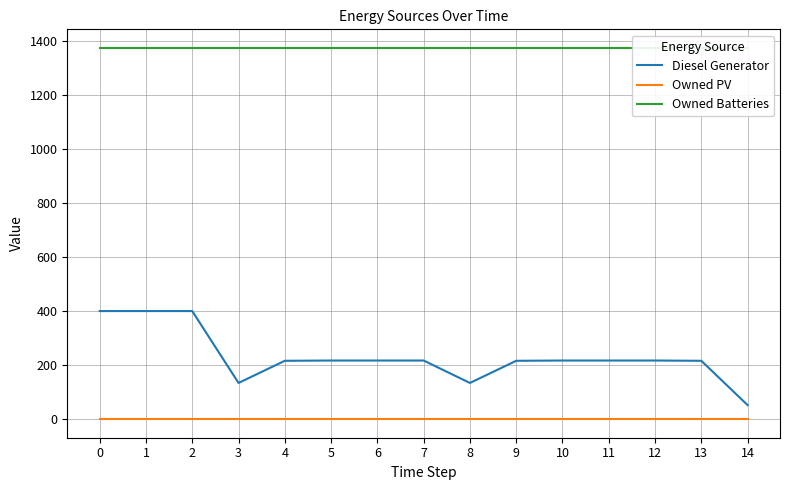

Reading left to right, what are all the values shown in this chart?

Diesel Generator: 0=400	1=400	2=400	3=134	4=216	5=217	6=217	7=217	8=134	9=216	10=217	11=217	12=217	13=216	14=52
Owned PV: 0=0	1=0	2=0	3=0	4=0	5=0	6=0	7=0	8=0	9=0	10=0	11=0	12=0	13=0	14=0
Owned Batteries: 0=1374	1=1374	2=1374	3=1374	4=1374	5=1374	6=1374	7=1374	8=1374	9=1374	10=1374	11=1374	12=1374	13=1374	14=1374